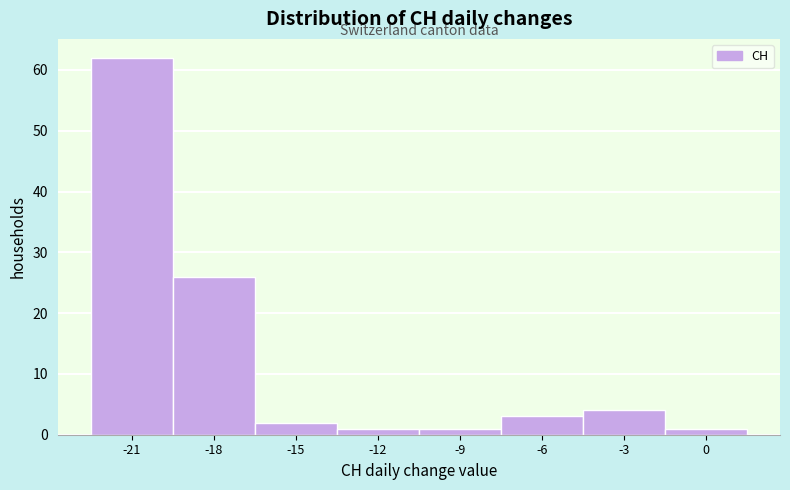

Reading left to right, what are all the values shown in this chart?

62	26	2	1	1	3	4	1